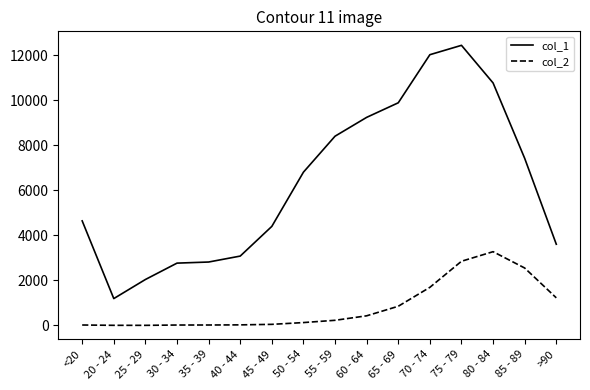

At which category is the sum across all series the highest?

75 - 79